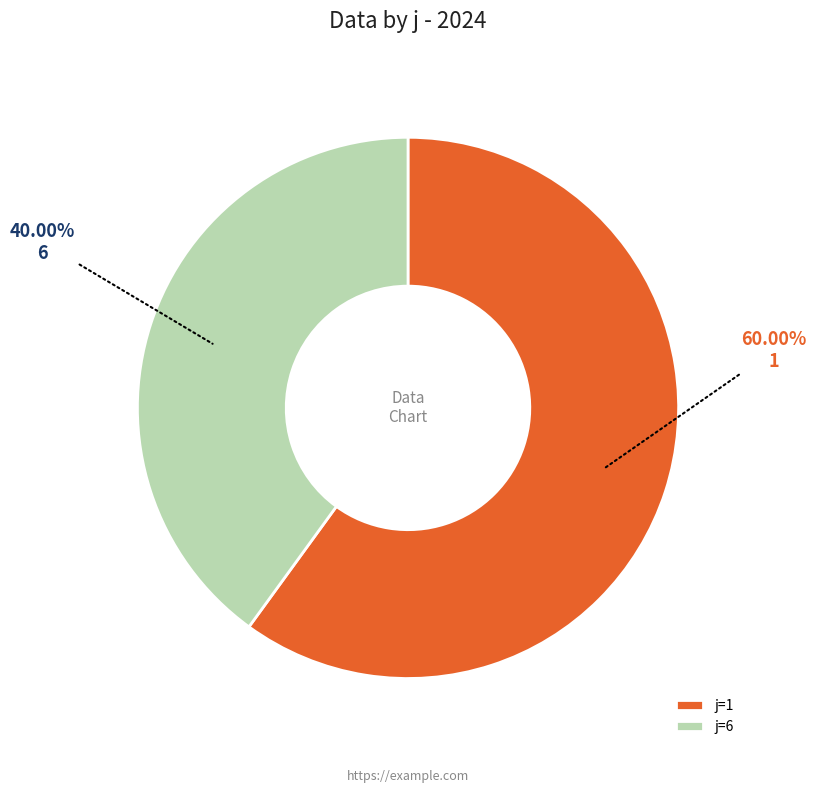

Rank the categories by value from highest to lowest.

1, 6